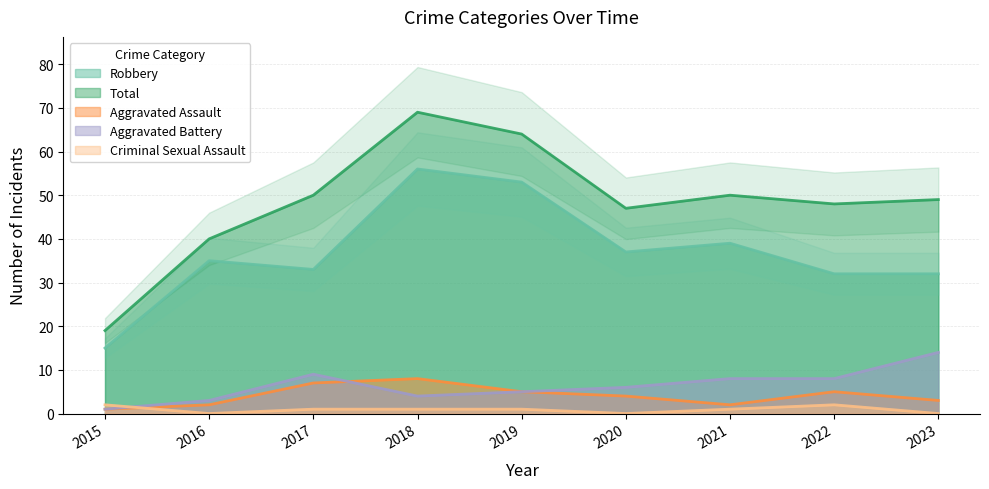

Which series has the largest total across all categories?

Total